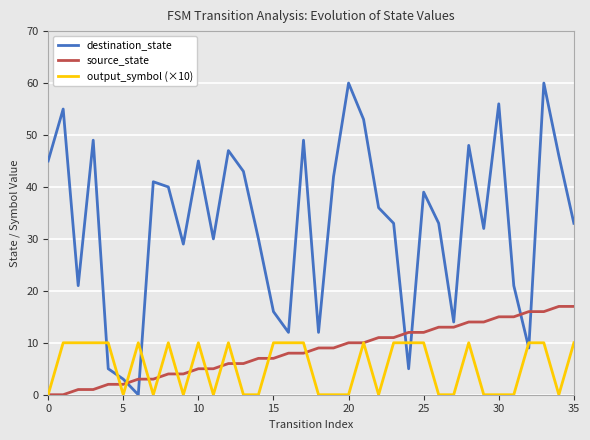

Which series has the largest range (max minus min)?

destination_state